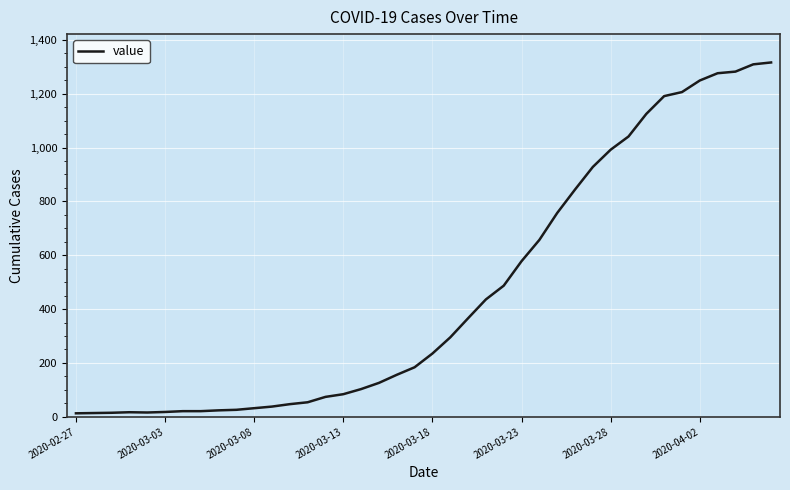

What is the maximum value shown in the chart?

1316